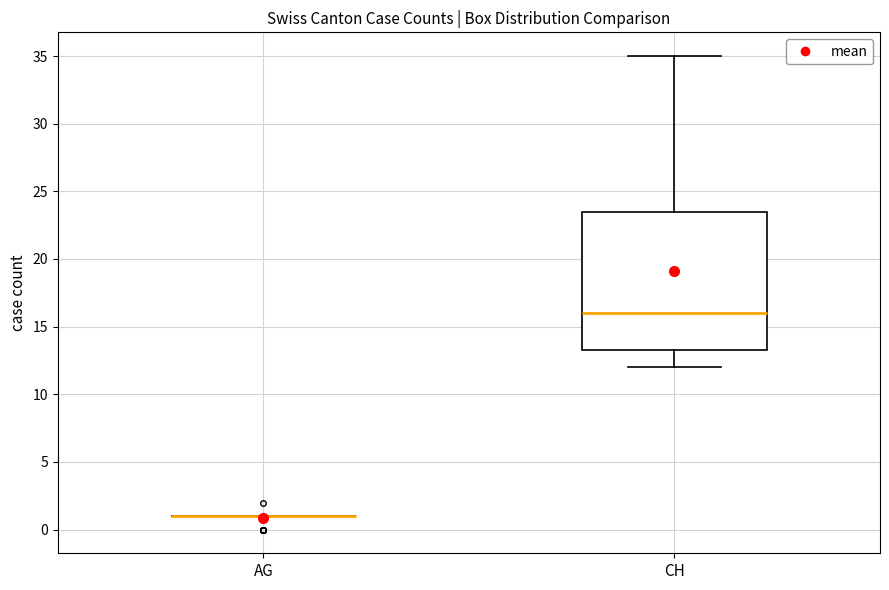

Comparing the boxes themselves (not the whiskers), which one is the tallest?

CH